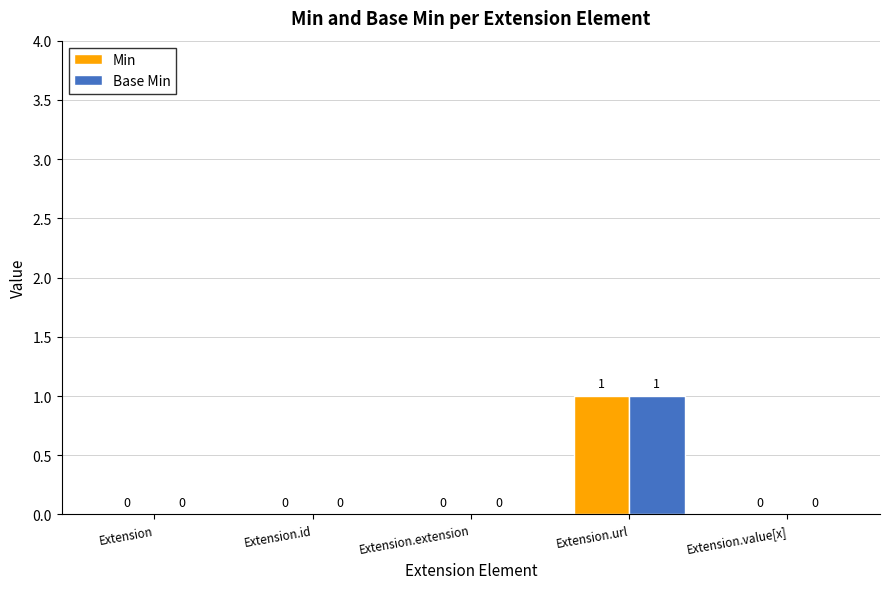

Which category has the highest value in the Base Min series?

Extension.url